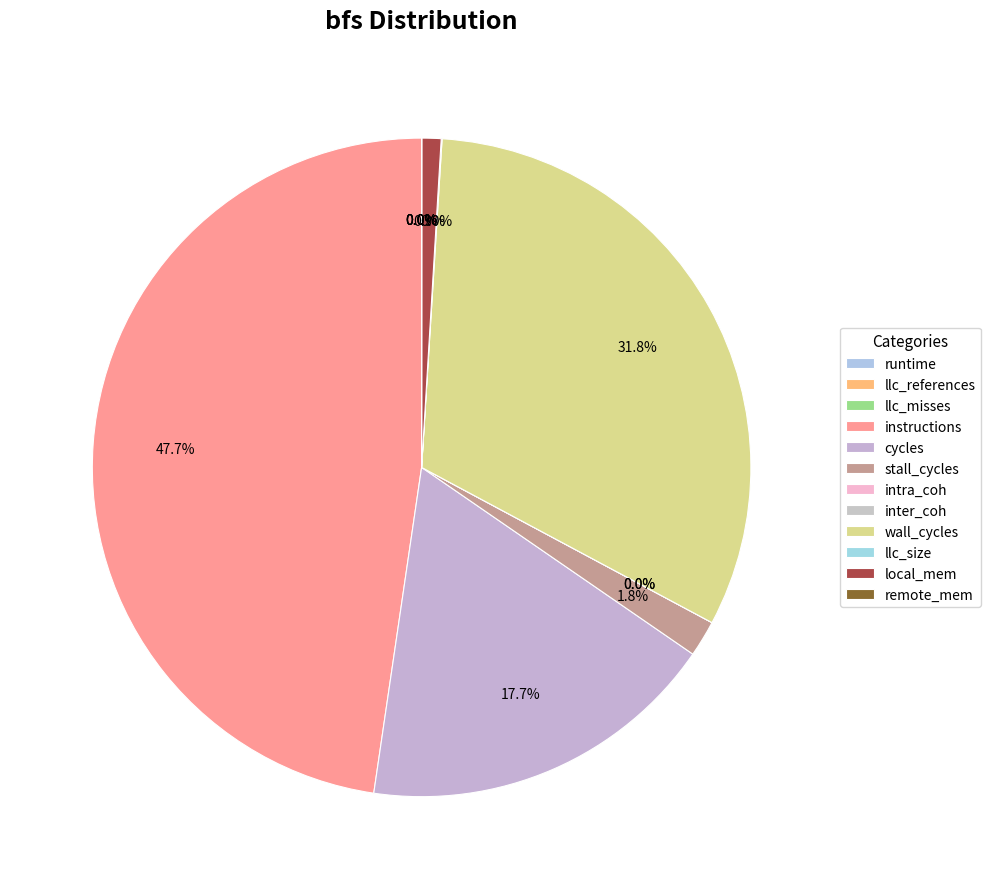

Rank the categories by value from lowest to highest.

intra_coh, inter_coh, runtime, llc_misses, llc_references, remote_mem, llc_size, local_mem, stall_cycles, cycles, wall_cycles, instructions